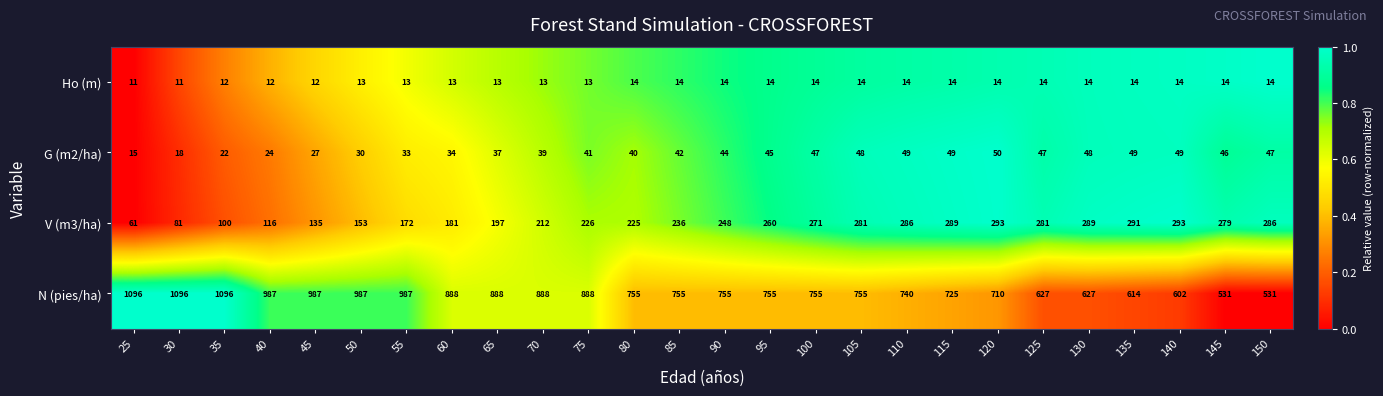

Rank the series at 110 from lowest to highest value.

Ho (m), G (m2/ha), V (m3/ha), N (pies/ha)